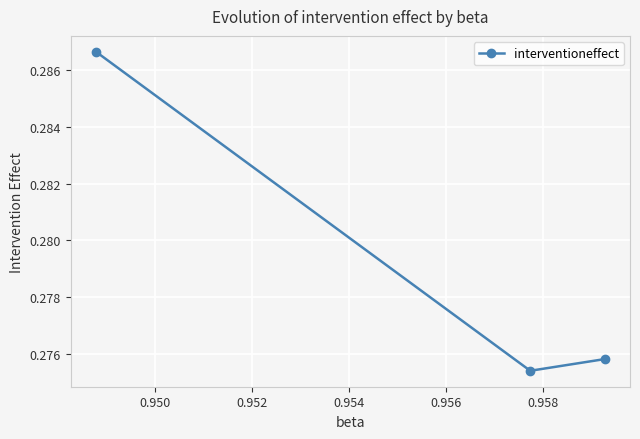

How many values are between 0 and 1?

3